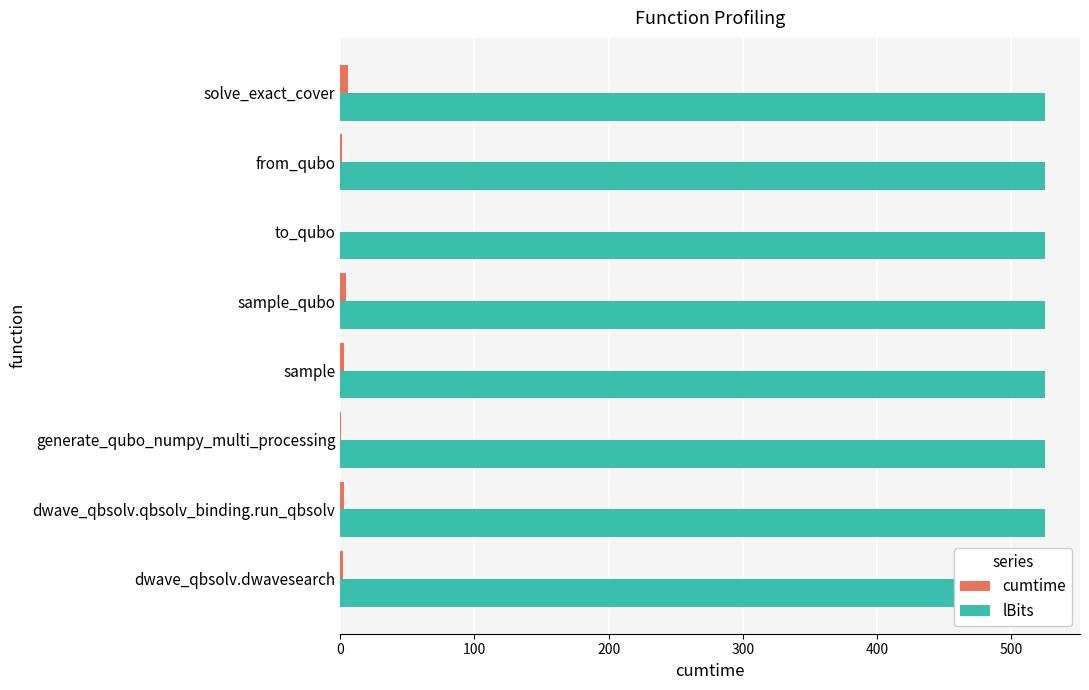

Count the number of categories in the chart.

8